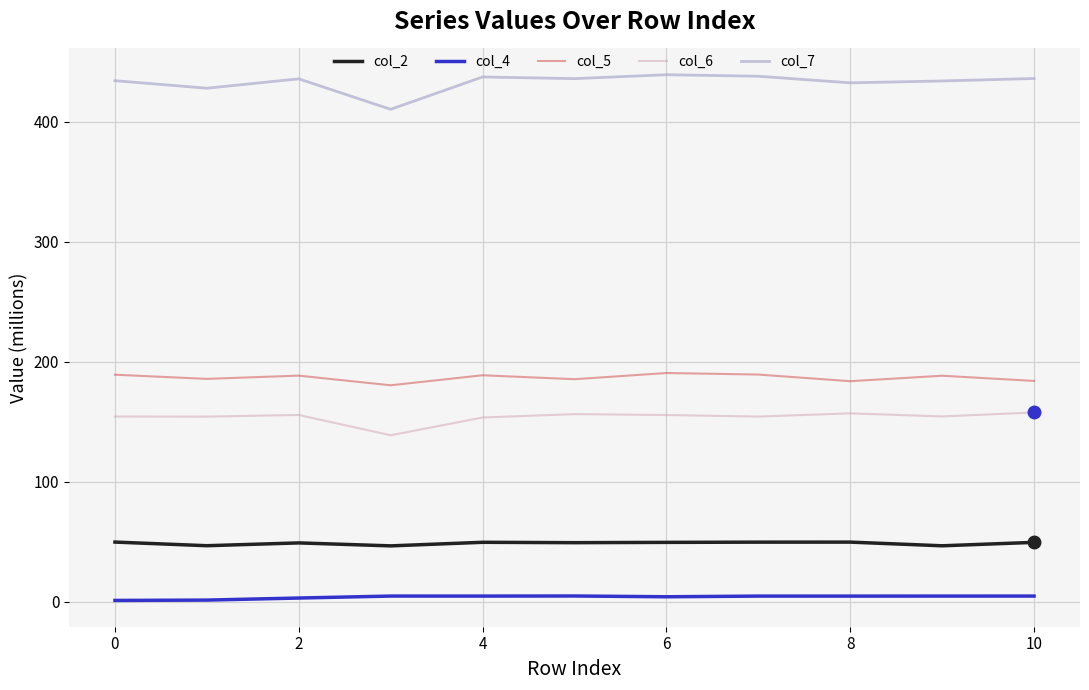

Which series has the largest total across all categories?

col_7